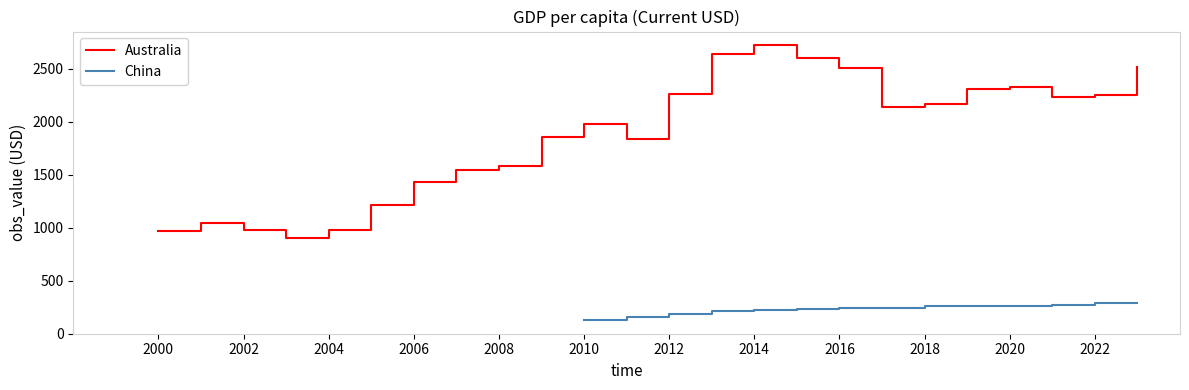

What is the highest value of the China series?

286.9